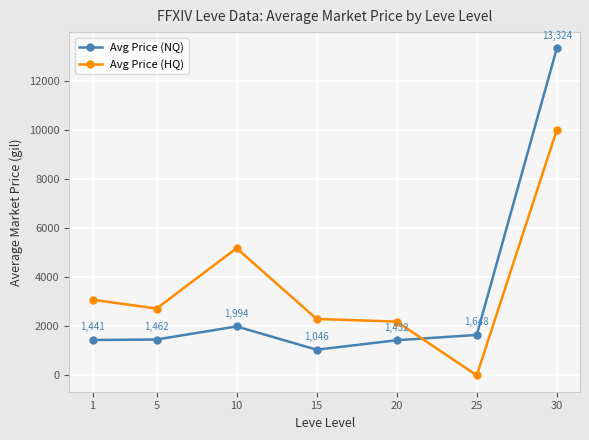

What is the value of the Avg Price (HQ) point at the 7th from the left?

9999.0